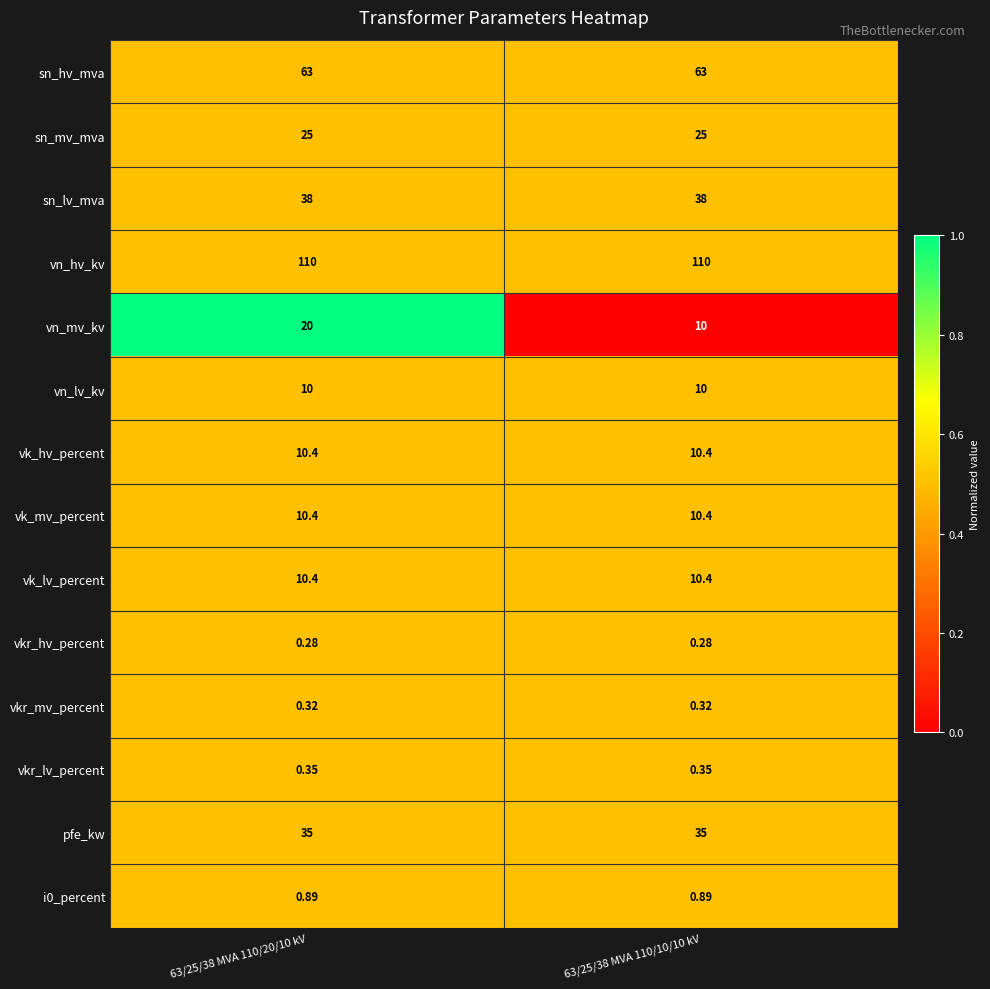

Which series has the largest range (max minus min)?

vn_mv_kv